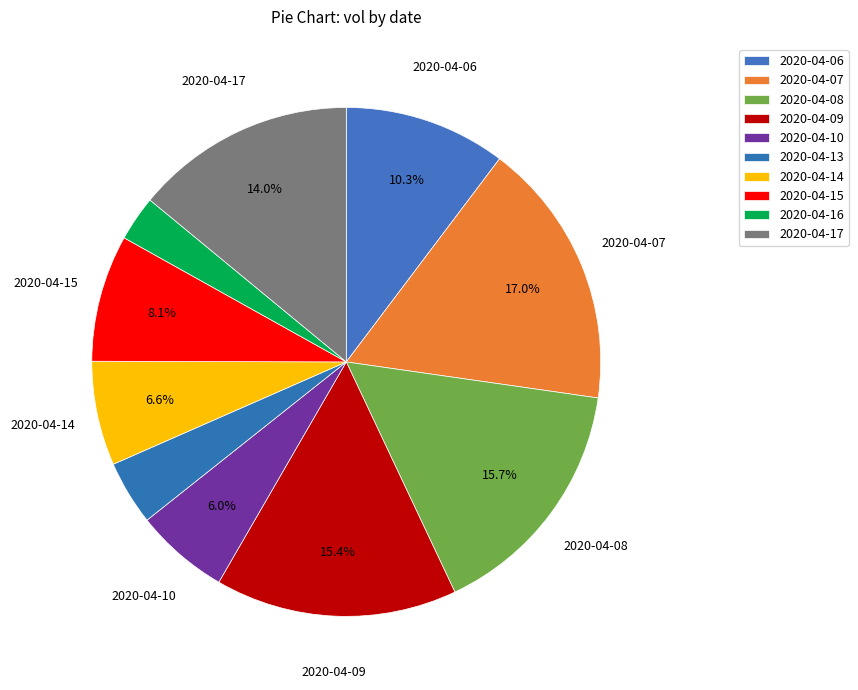

Is there a majority slice in this chart?

No